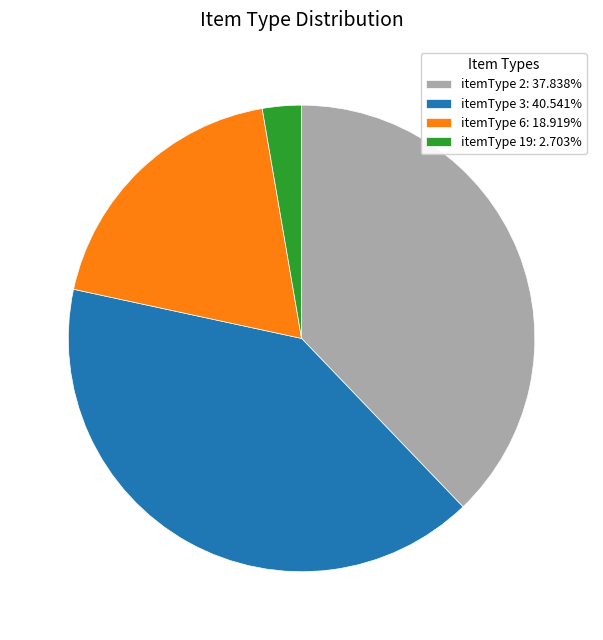

Approximately how many times larger is the value at itemType 2: 37.838% compared to itemType 6: 18.919%?

2.0